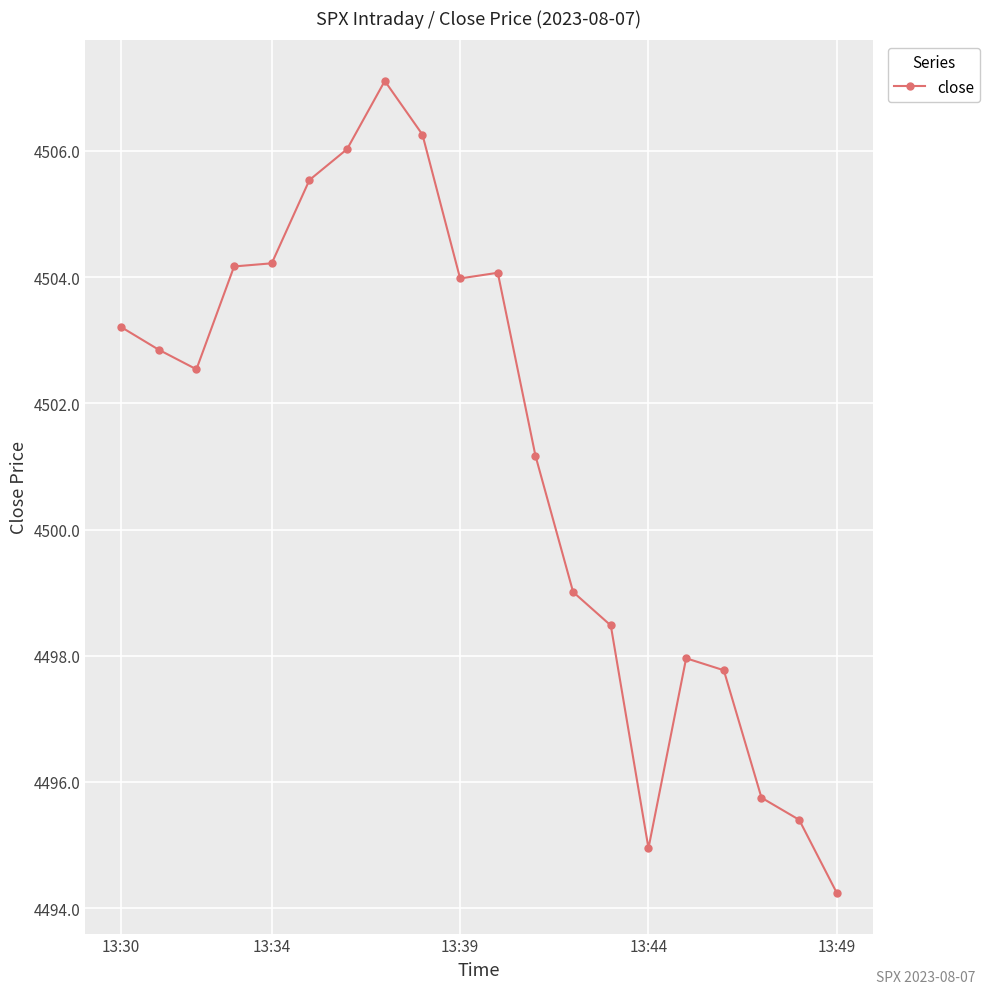

What is the value of the 10th point from the left?

4504.0